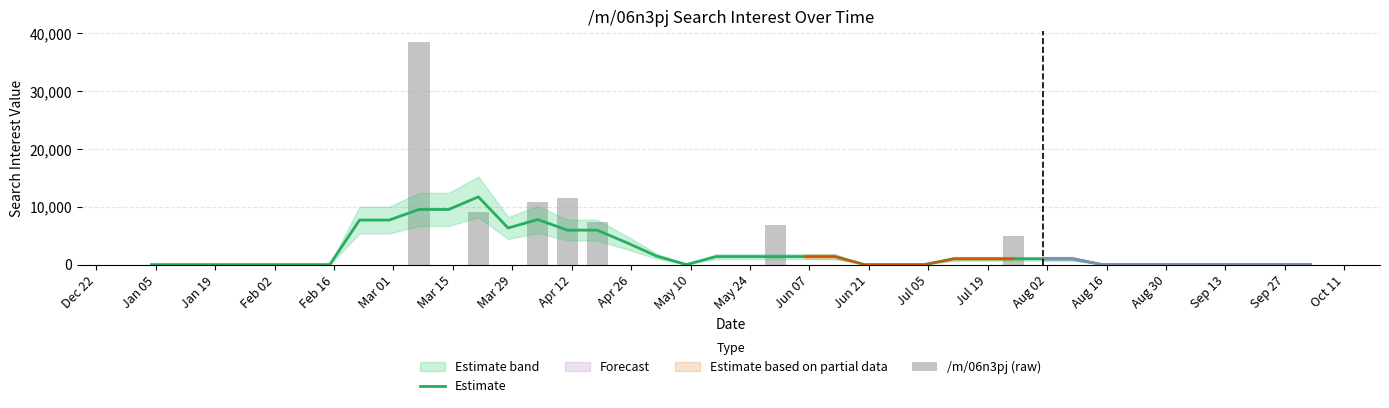

How many values in the Estimate series are below 1000?

19